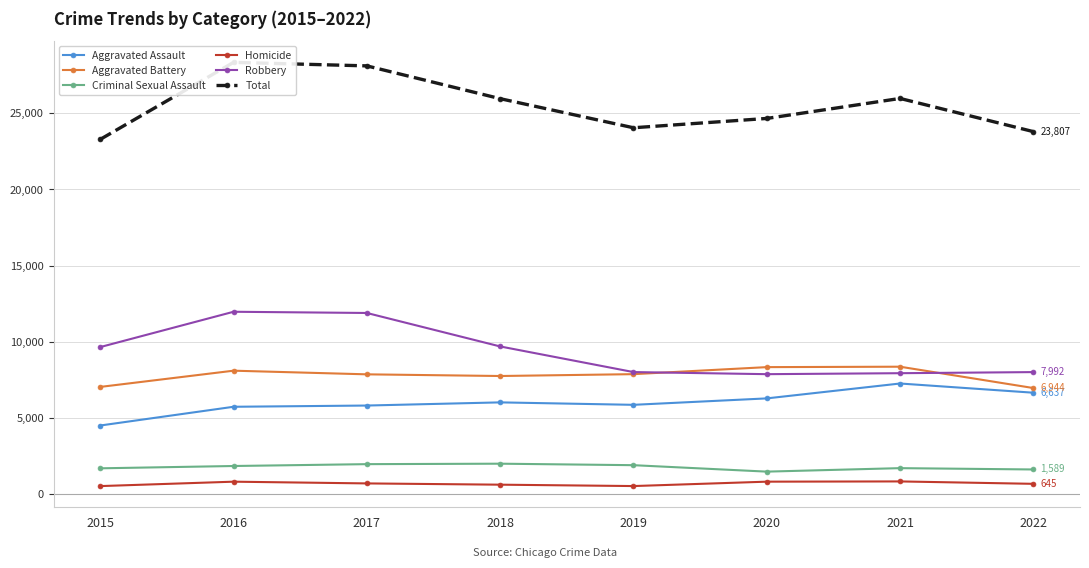

Reading left to right, what are all the values shown in this chart?

Aggravated Assault: 2015=4480	2016=5712	2017=5793	2018=6001	2019=5840	2020=6263	2021=7242	2022=6637
Aggravated Battery: 2015=7018	2016=8085	2017=7845	2018=7735	2019=7857	2020=8319	2021=8347	2022=6944
Criminal Sexual Assault: 2015=1665	2016=1817	2017=1939	2018=1969	2019=1871	2020=1447	2021=1676	2022=1589
Homicide: 2015=496	2016=786	2017=672	2018=589	2019=498	2020=787	2021=803	2022=645
Robbery: 2015=9638	2016=11960	2017=11880	2018=9679	2019=7994	2020=7856	2021=7920	2022=7992
Total: 2015=23297	2016=28360	2017=28129	2018=25973	2019=24060	2020=24672	2021=25988	2022=23807